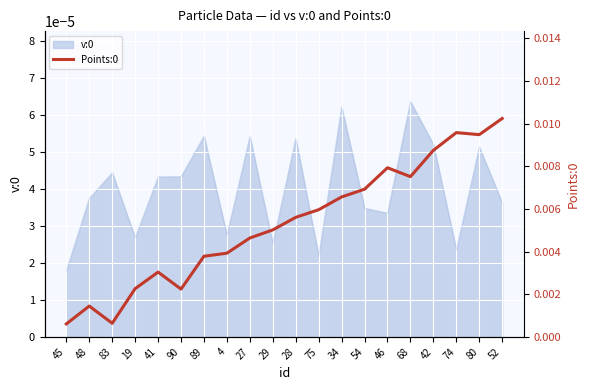

At which category does the chart reach its minimum across all series?

45